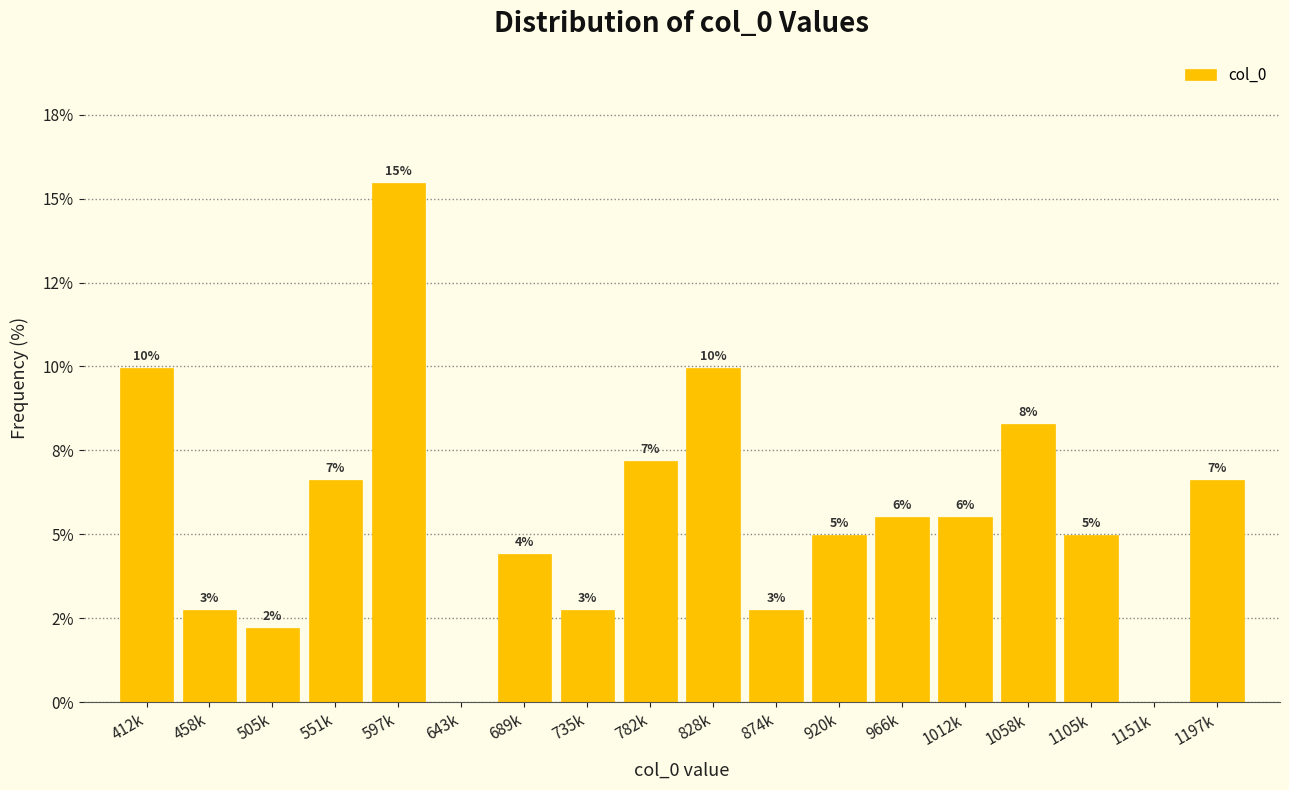

Are the bars horizontal?

No